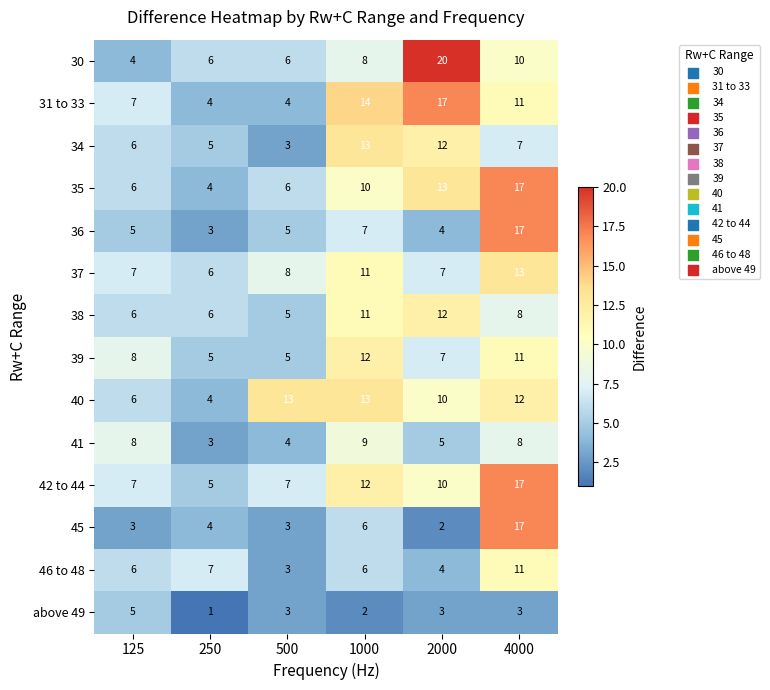

Is the value of 42 to 44 at 500 greater than the value of 38 at 1000?

No